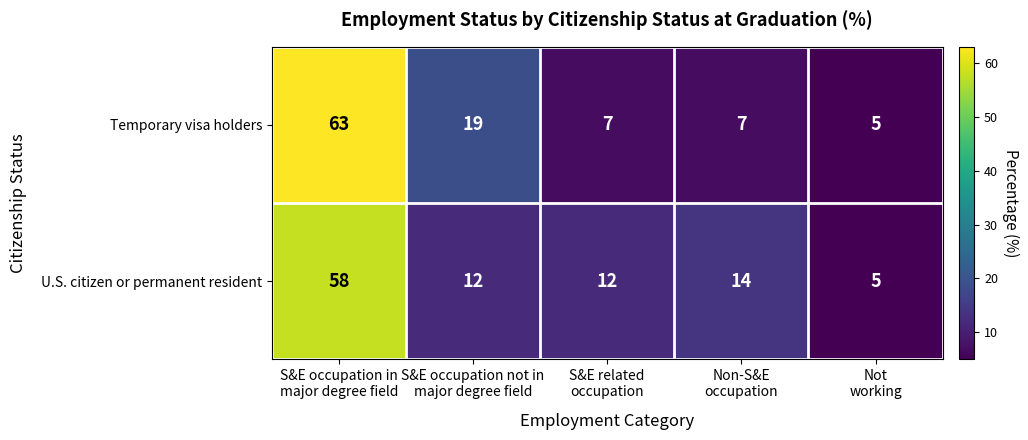

Reading right to left, what are all the values shown in this chart?

Temporary visa holders: 5	7	7	19	63
U.S. citizen or permanent resident: 5	14	12	12	58